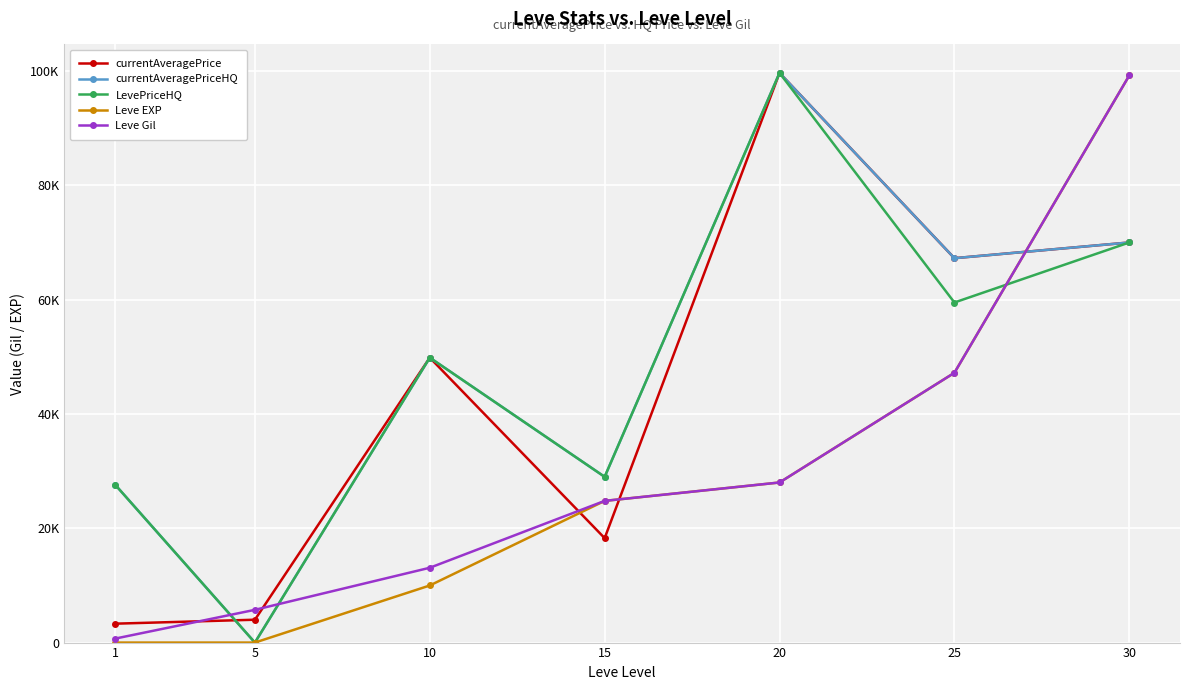

What are all the series names shown in the legend?

currentAveragePrice, currentAveragePriceHQ, LevePriceHQ, Leve EXP, Leve Gil